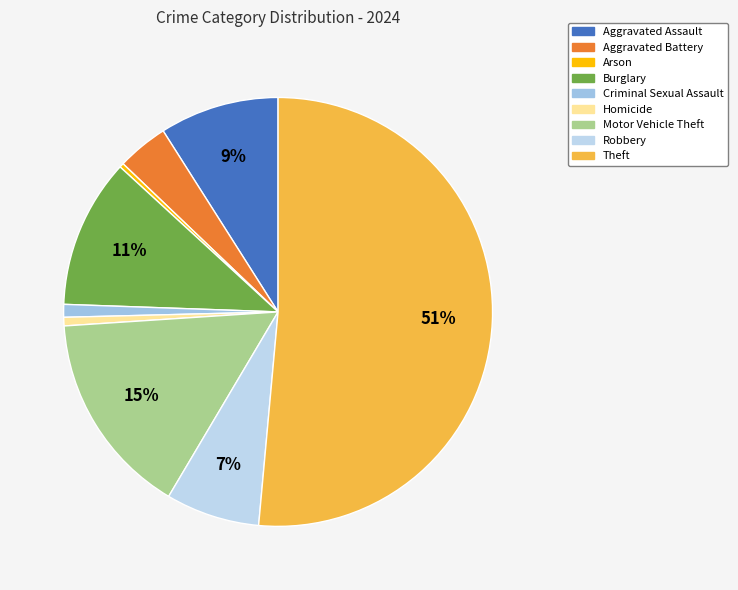

Does Theft represent more than half of the total?

Yes